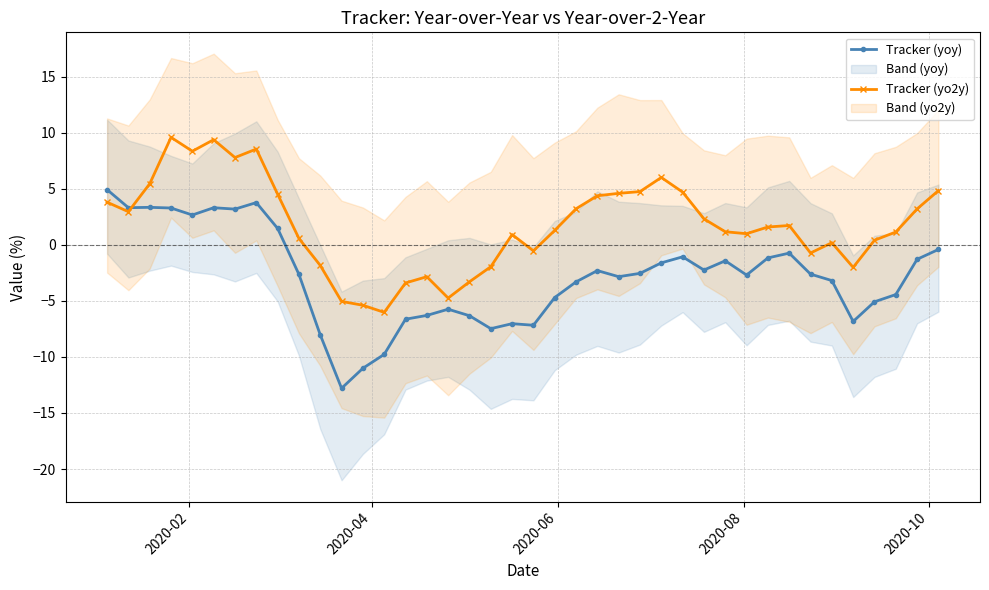

Reading left to right, transcribe all the data shown in this chart.

Tracker (yoy): 4.9	3.3	3.3	3.3	2.7	3.3	3.2	3.8	1.5	-2.6	-8.0	-12.8	-11.0	-9.8	-6.6	-6.3	-5.7	-6.3	-7.5	-7.0	-7.2	-4.7	-3.3	-2.3	-2.8	-2.5	-1.6	-1.1	-2.2	-1.4	-2.7	-1.2	-0.7	-2.6	-3.2	-6.8	-5.1	-4.4	-1.3	-0.4
Tracker (yo2y): 3.8	3.0	5.4	9.6	8.3	9.4	7.8	8.5	4.5	0.6	-1.8	-5.0	-5.4	-6.0	-3.4	-2.8	-4.7	-3.3	-2.0	0.9	-0.5	1.3	3.2	4.4	4.6	4.7	6.0	4.7	2.3	1.2	1.0	1.6	1.7	-0.7	0.2	-2.0	0.4	1.1	3.2	4.8